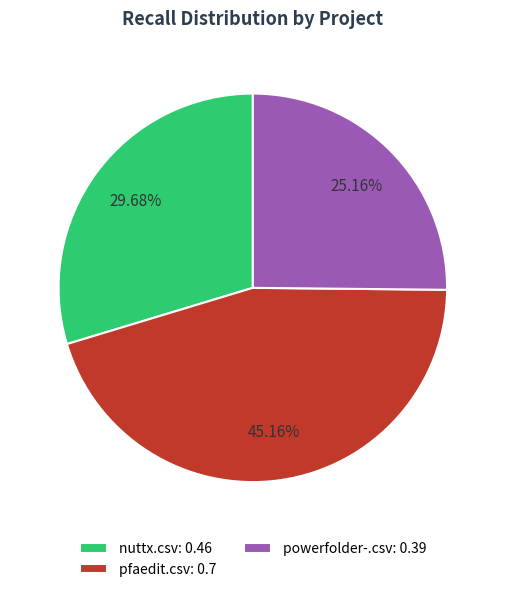

Is it true that powerfolder-.csv is 25% of the pie?

True